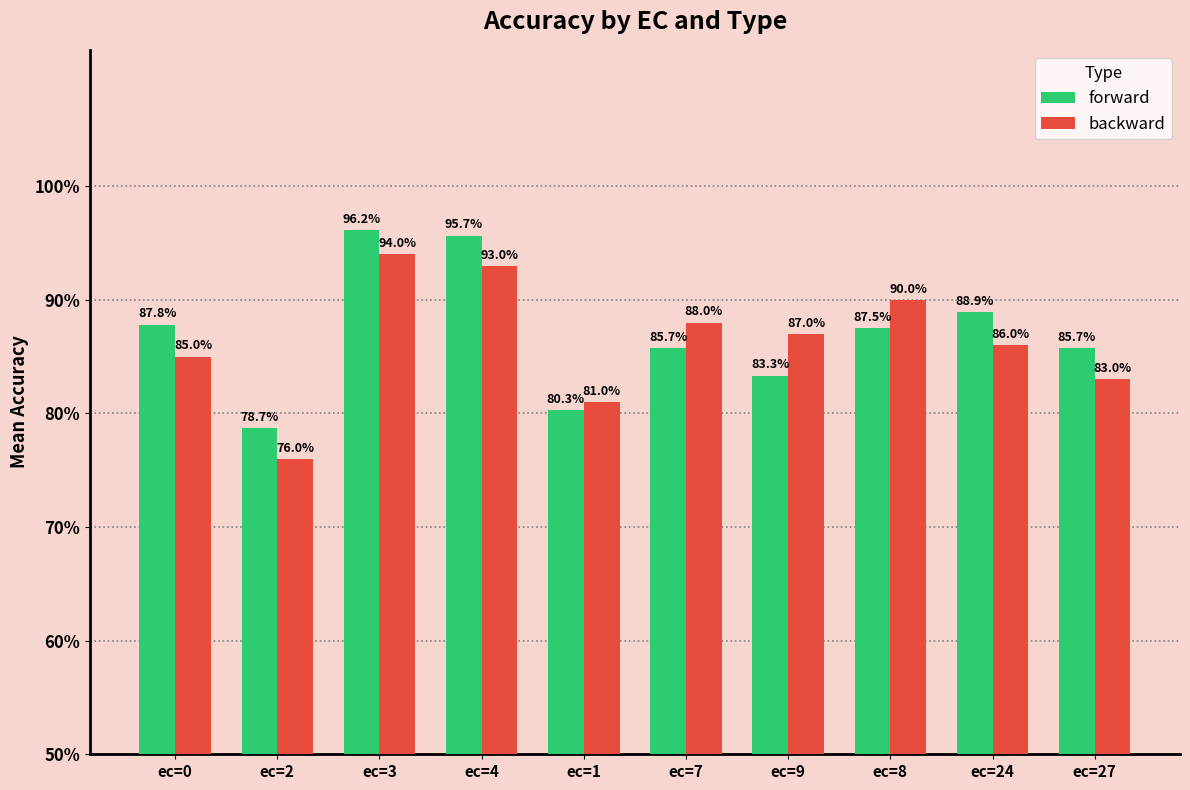

At which category is the sum across all series the highest?

ec=3